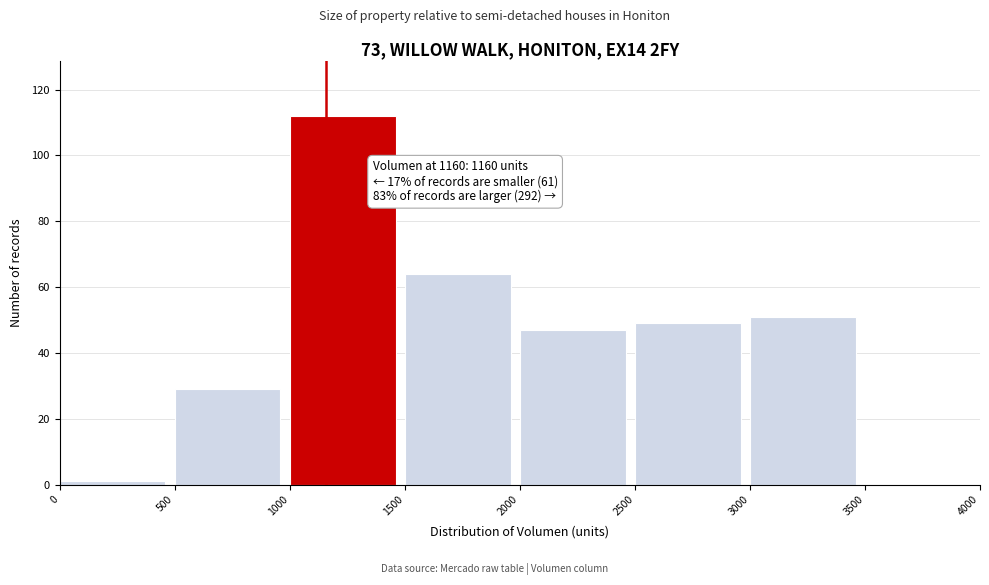

Over which range of the x-axis is the bar tallest?

1000 to 1500